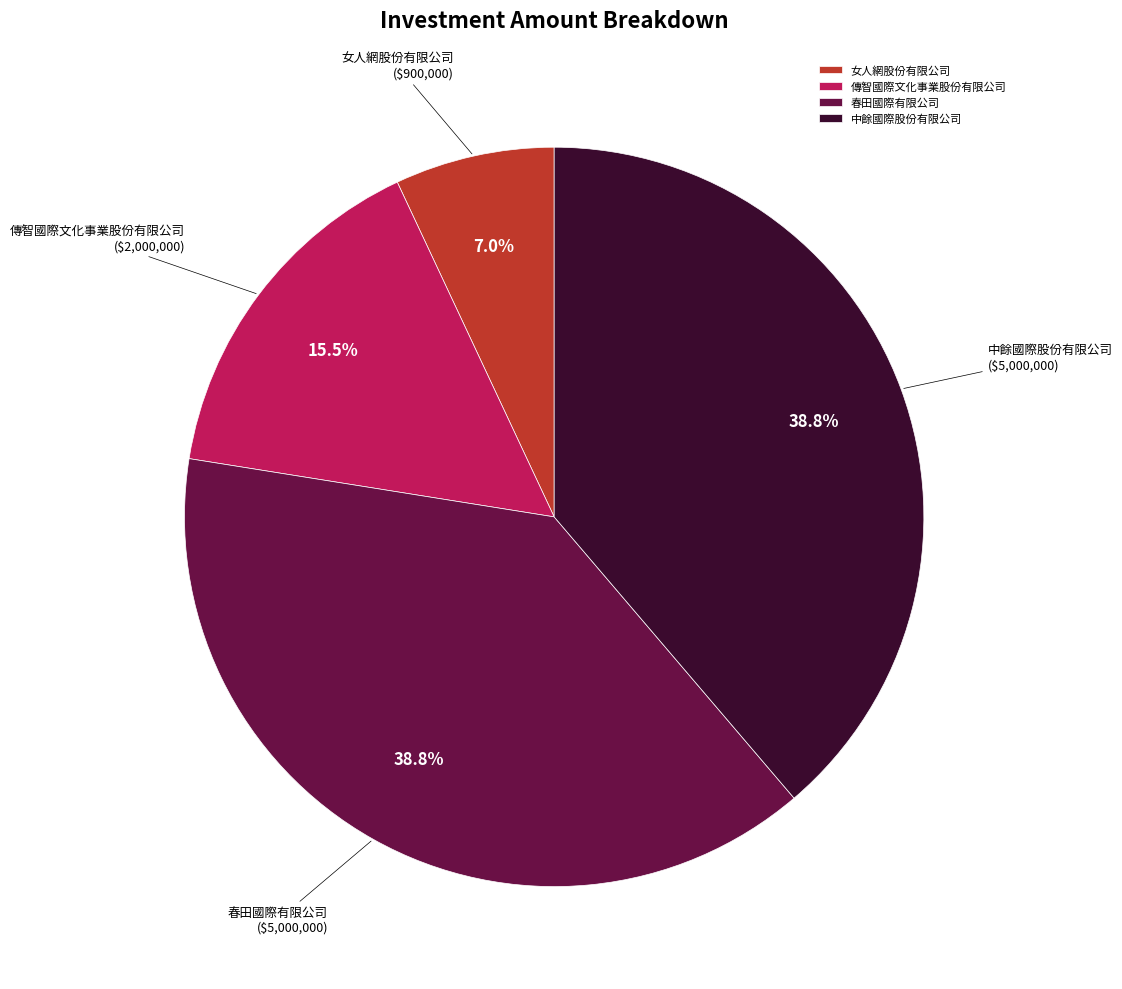

True or false: 女人網股份有限公司 accounts for 20% of the total.

False